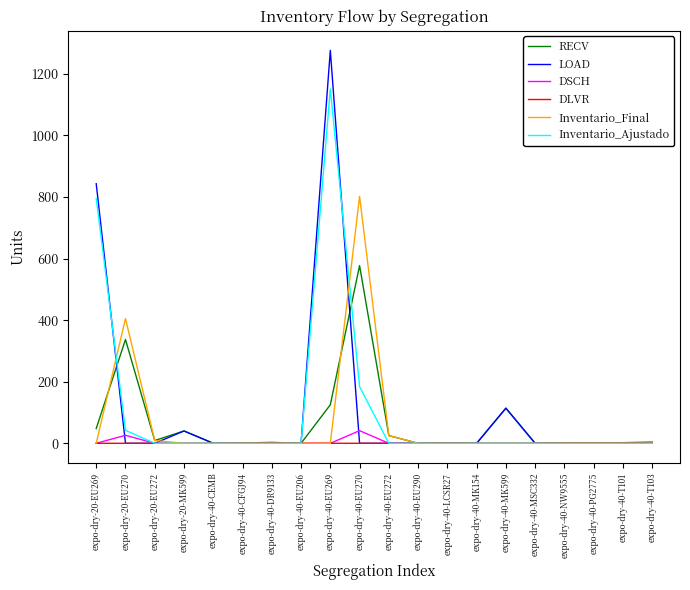

What is the maximum value shown in the chart?

1276